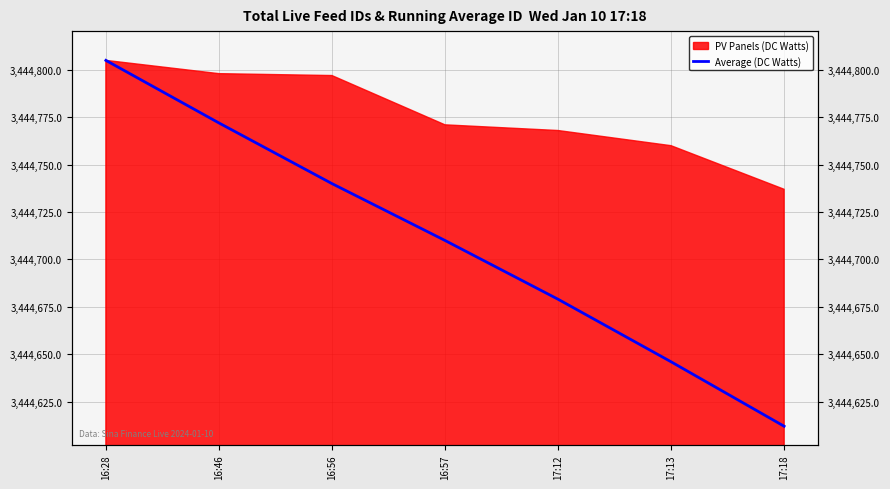

What is the minimum value shown in the chart?

3444612